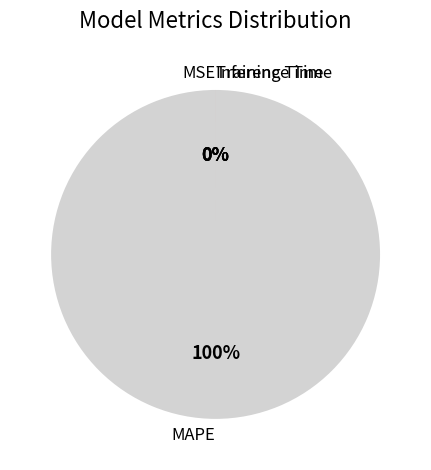

To the nearest percent, what is the difference between the largest and smallest slice percentages?

100%